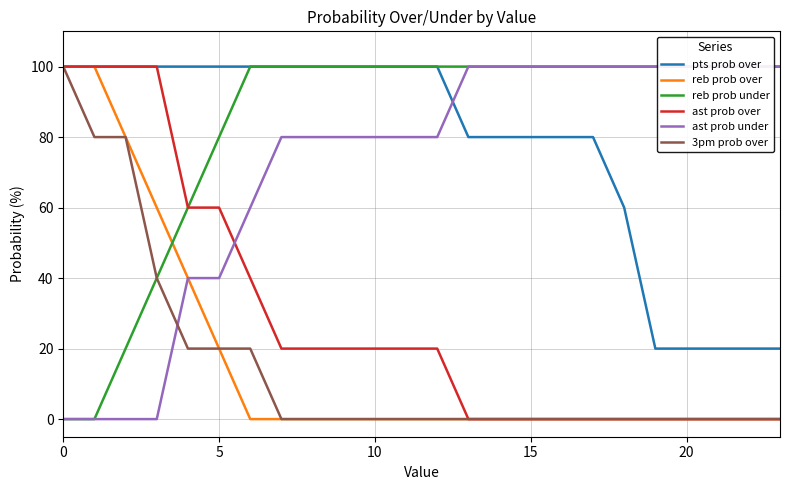

What is the spread (max minus min) of values at 12?

100